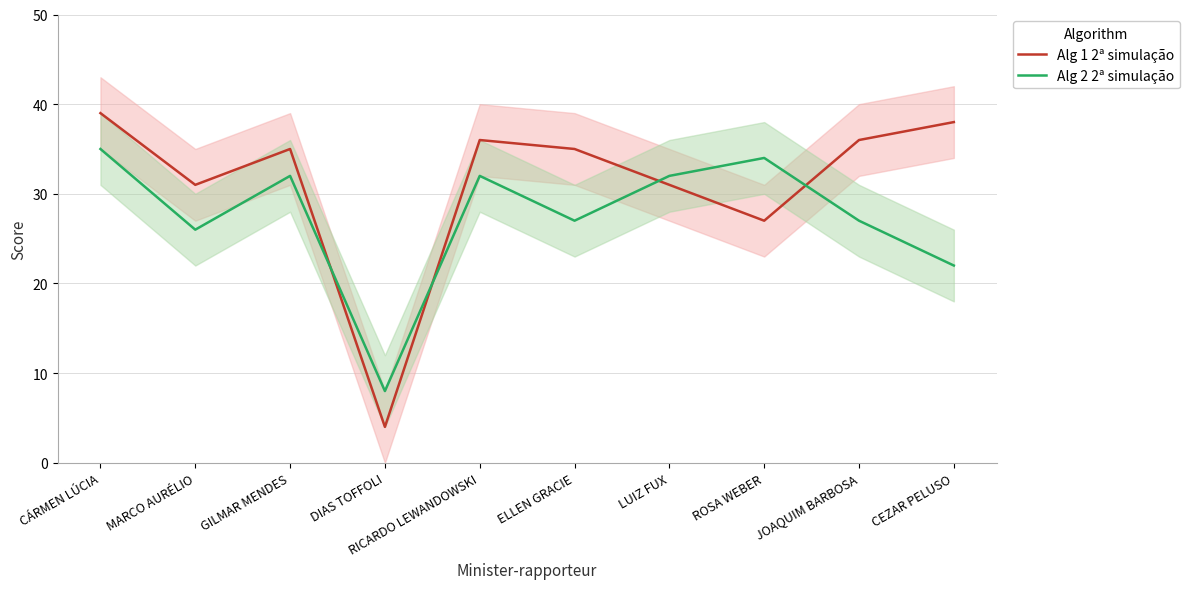

What is the value of the Alg 1 2ª simulação point at the 1st from the left?

39